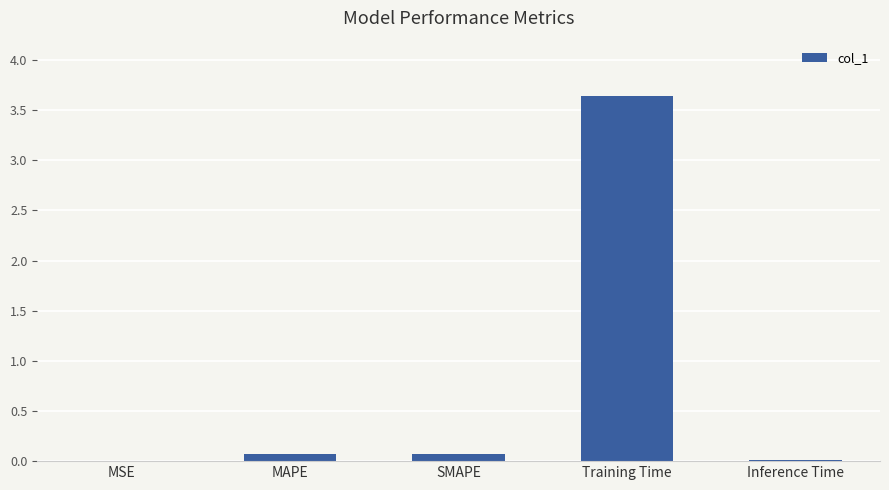

Which label corresponds to the largest value in the chart?

Training Time